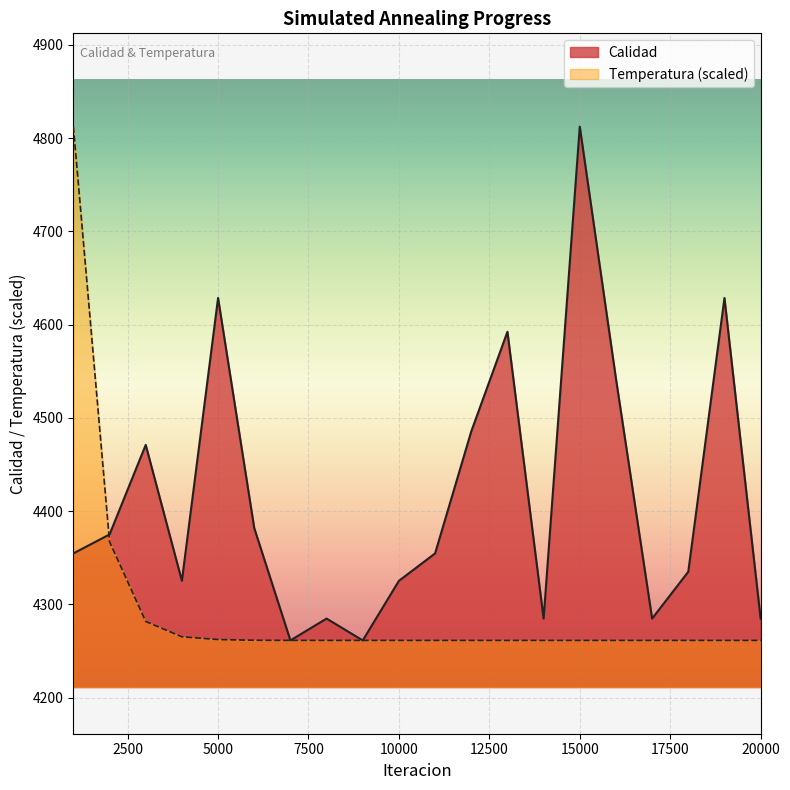

What is the sum of the Calidad values at 19000 and 4000?

8953.9